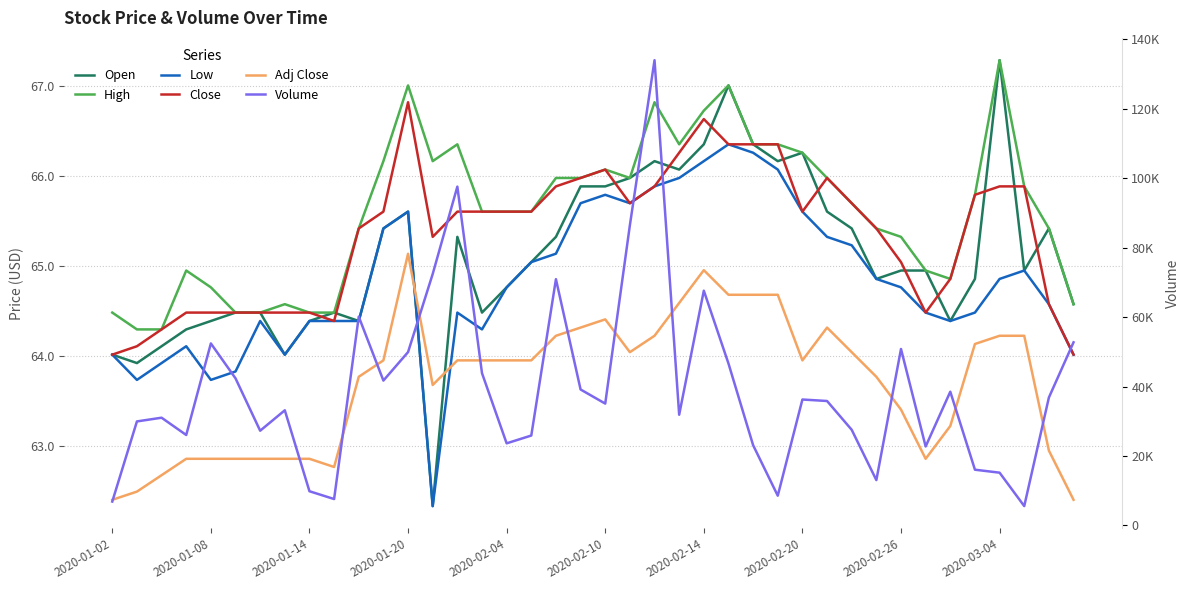

Which series has the largest total across all categories?

Volume